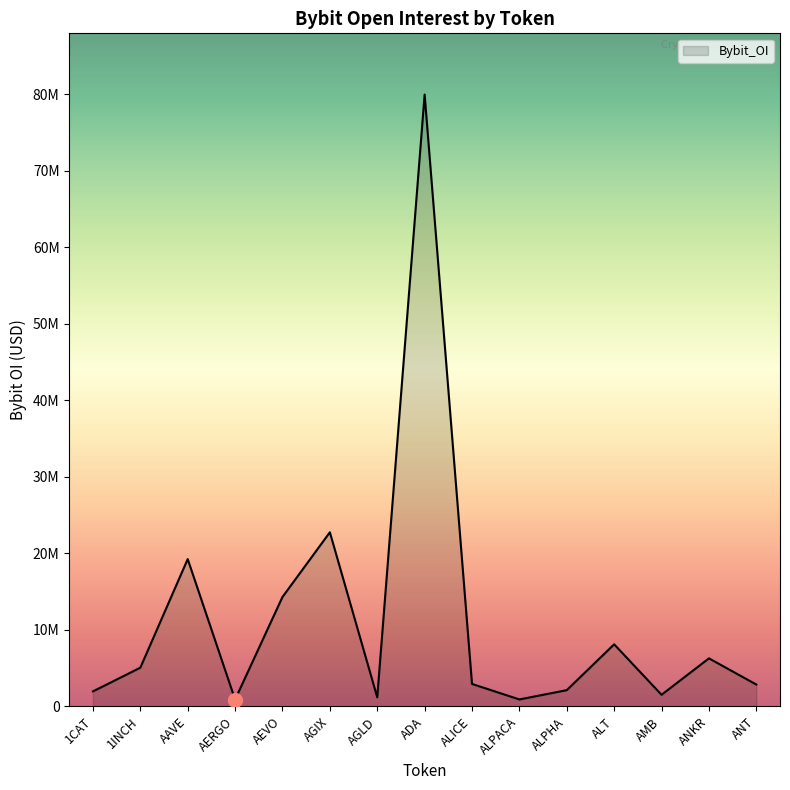

Does the chart have visible grid lines?

No